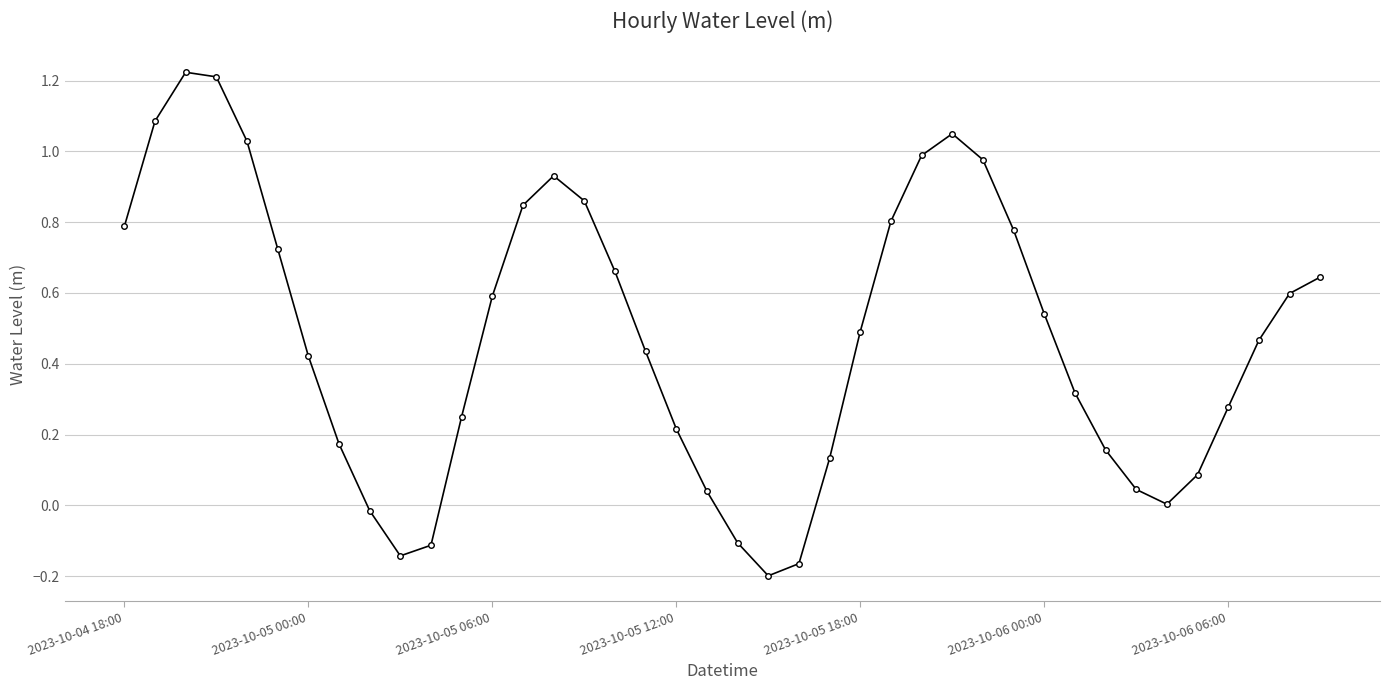

How many interior local peaks (higher than both neighbors) does the data have?

3